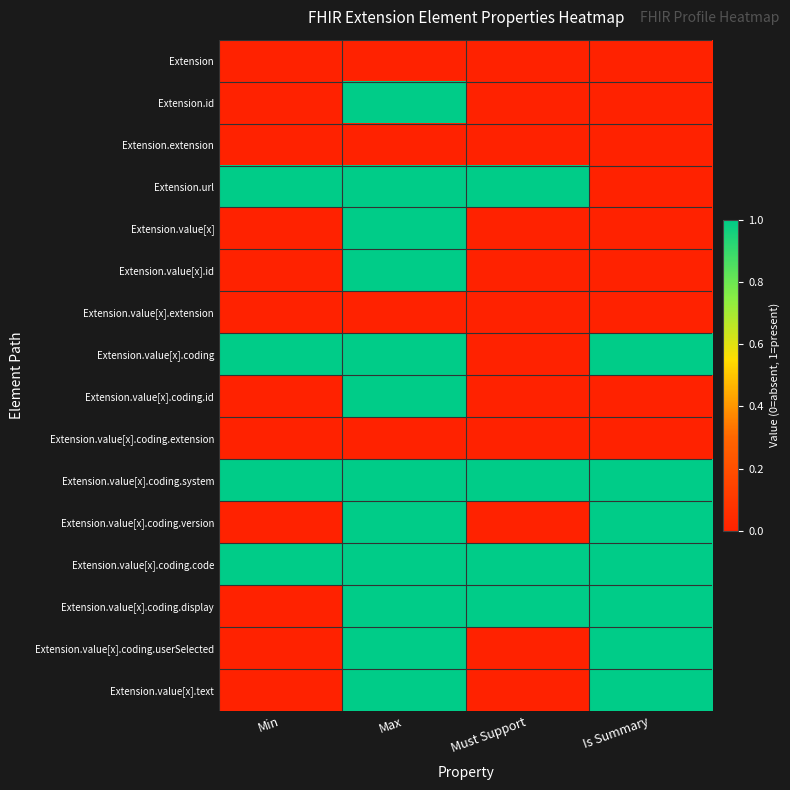

Which series has the largest total across all categories?

Extension.value[x].coding.system